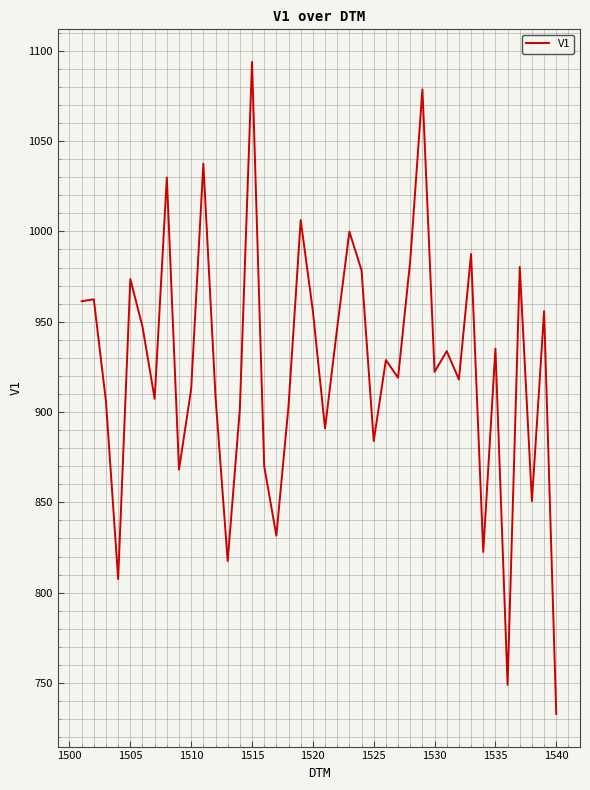

What is the difference between the maximum and minimum values?

361.0